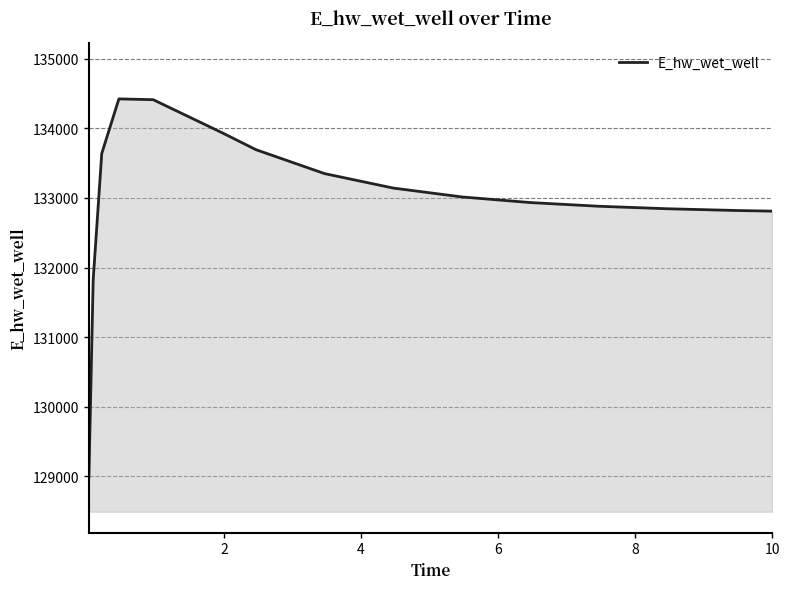

What is the greatest value displayed?

134422.7